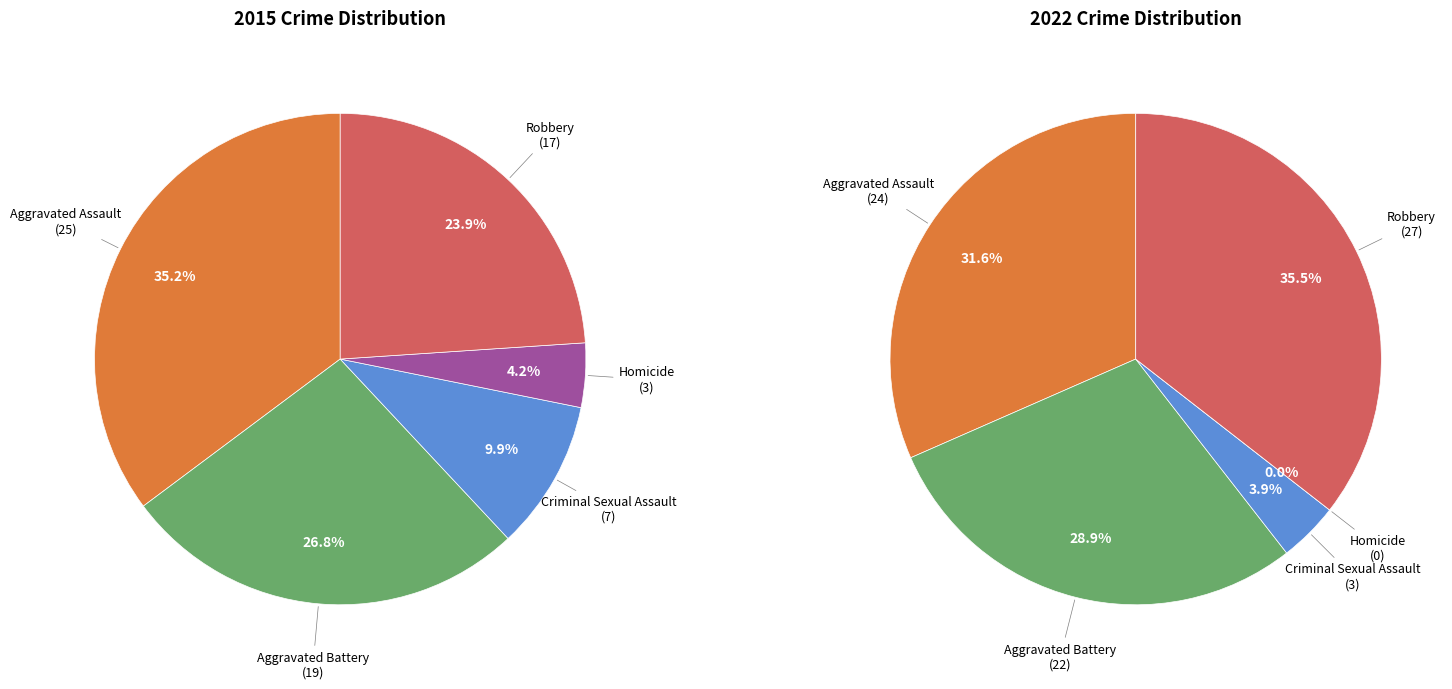

What percentage is the Aggravated Battery slice, to the nearest percent?

27%